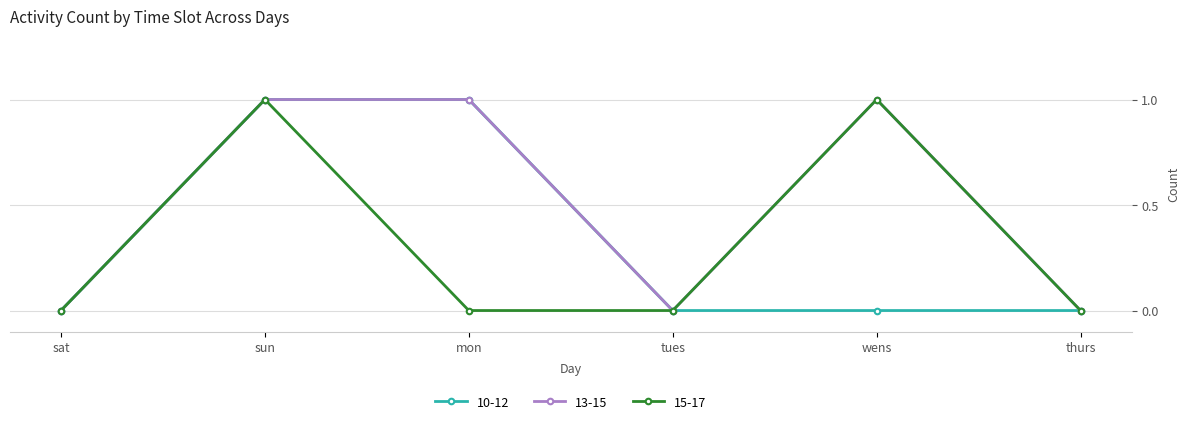

What is the maximum value for 13-15?

1